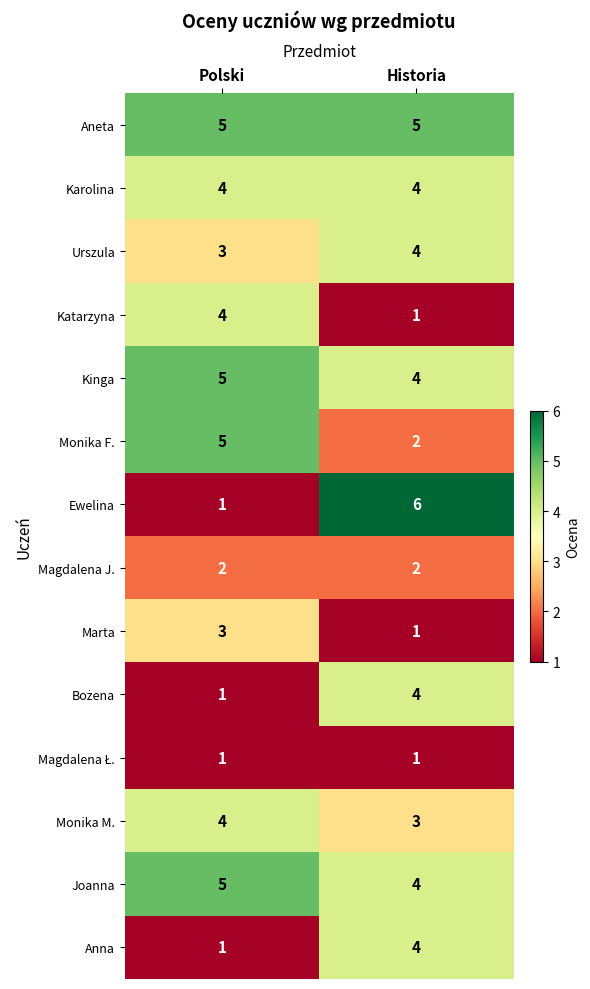

At which label is Urszula closest to 3?

Polski